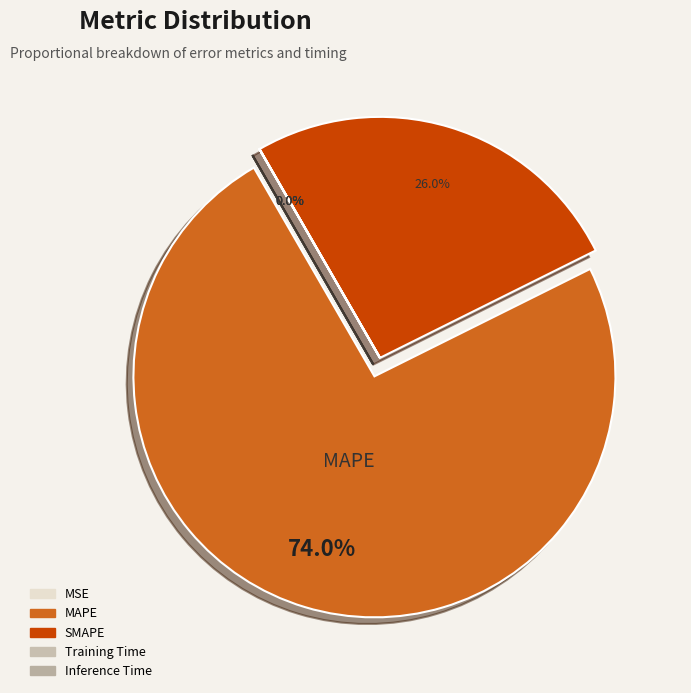

What portion of the pie excludes MSE?

100.0%